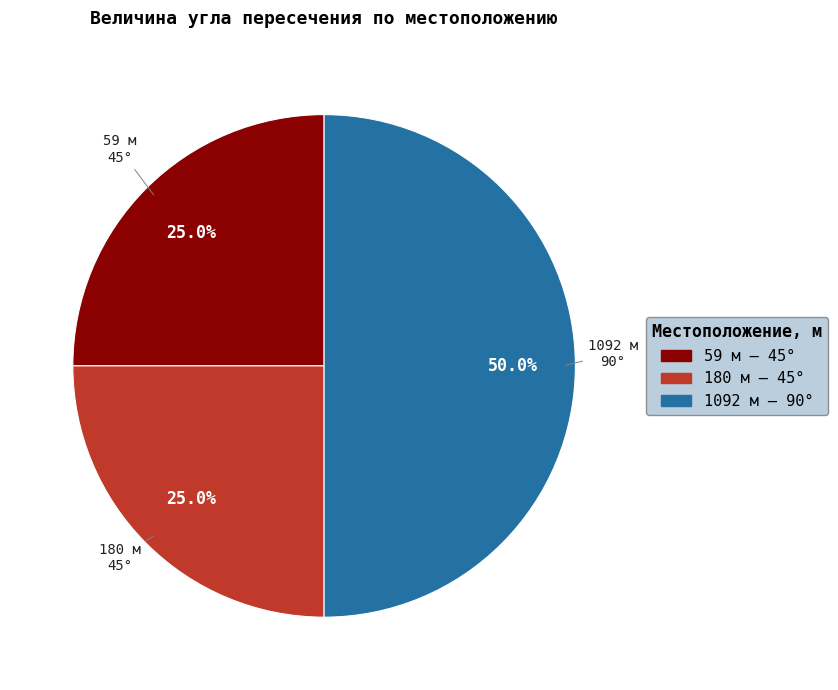

The 180 slice represents 25% of the pie. True or false?

True